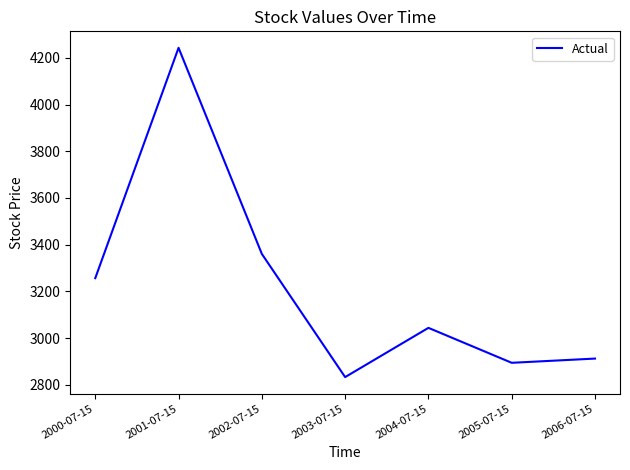

Reading left to right, extract all data points from this chart.

2000-07-15=3256.7	2001-07-15=4242.9	2002-07-15=3360.5	2003-07-15=2833.1	2004-07-15=3043.9	2005-07-15=2894.3	2006-07-15=2912.4